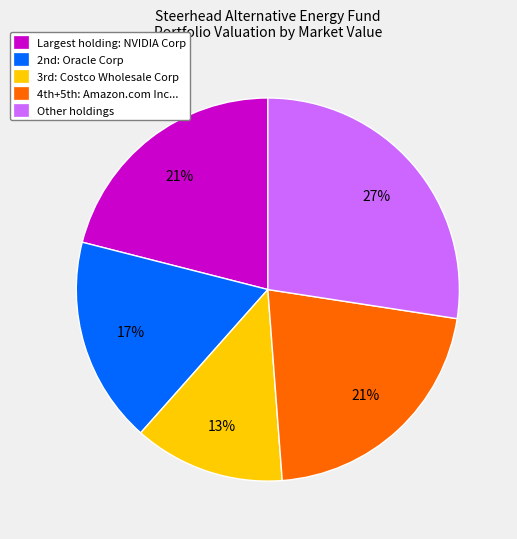

To the nearest percent, what is the average slice percentage?

20%